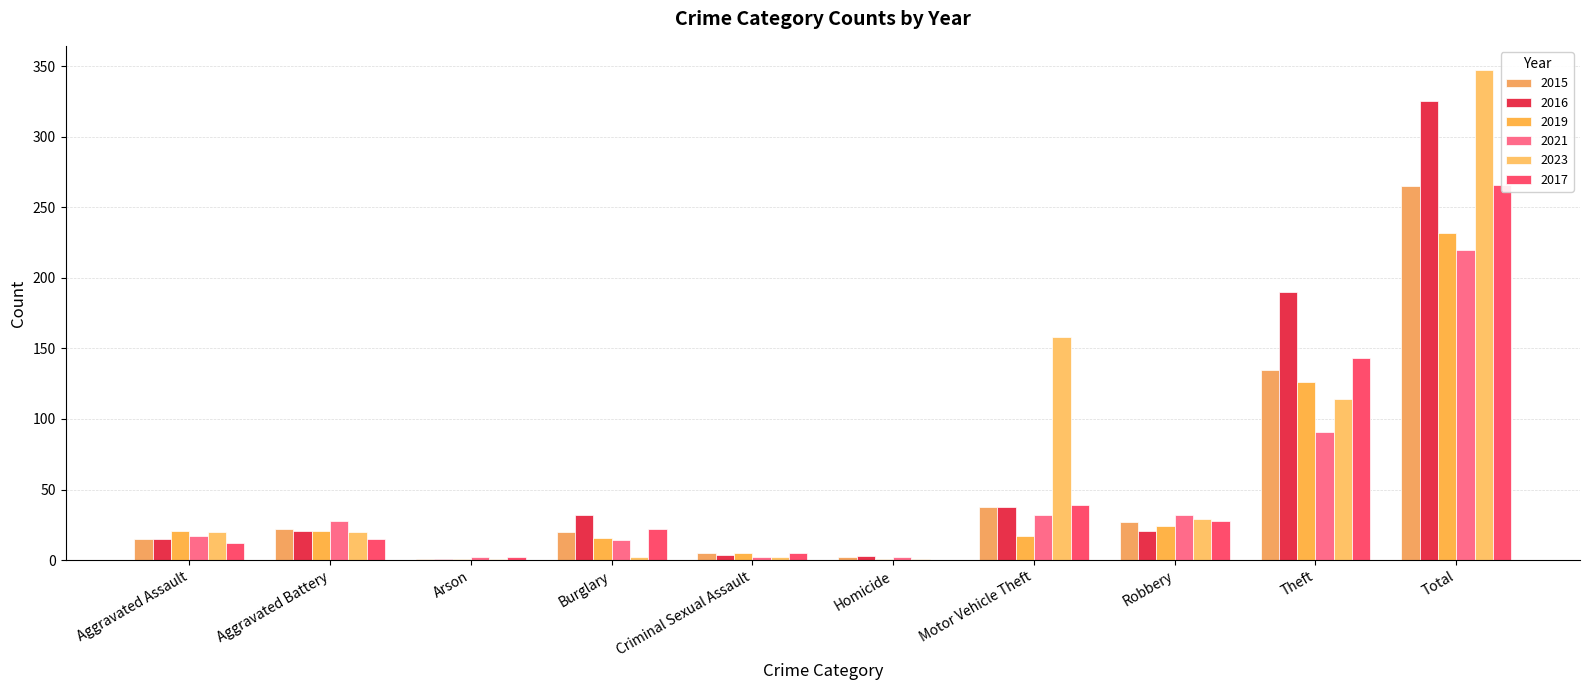

Which series has the widest spread of values?

2023